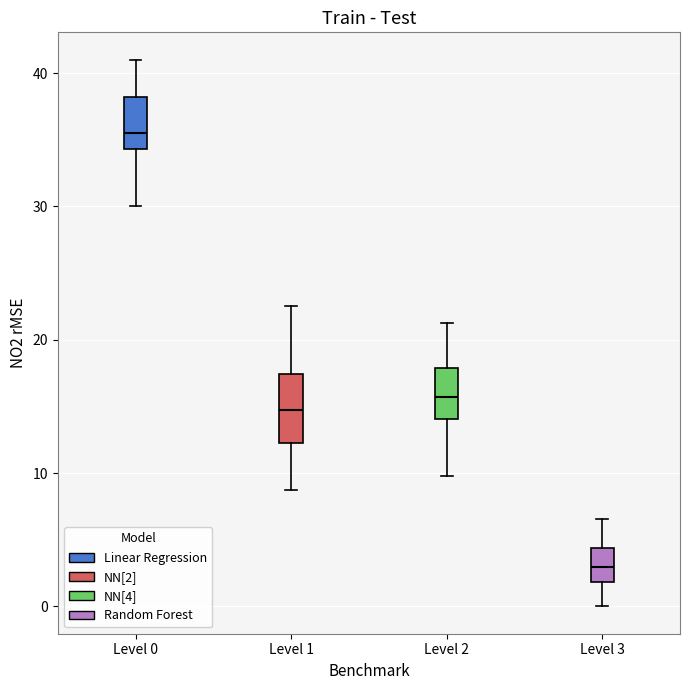

Which box is the tallest, from its lower edge to its upper edge?

Level 1